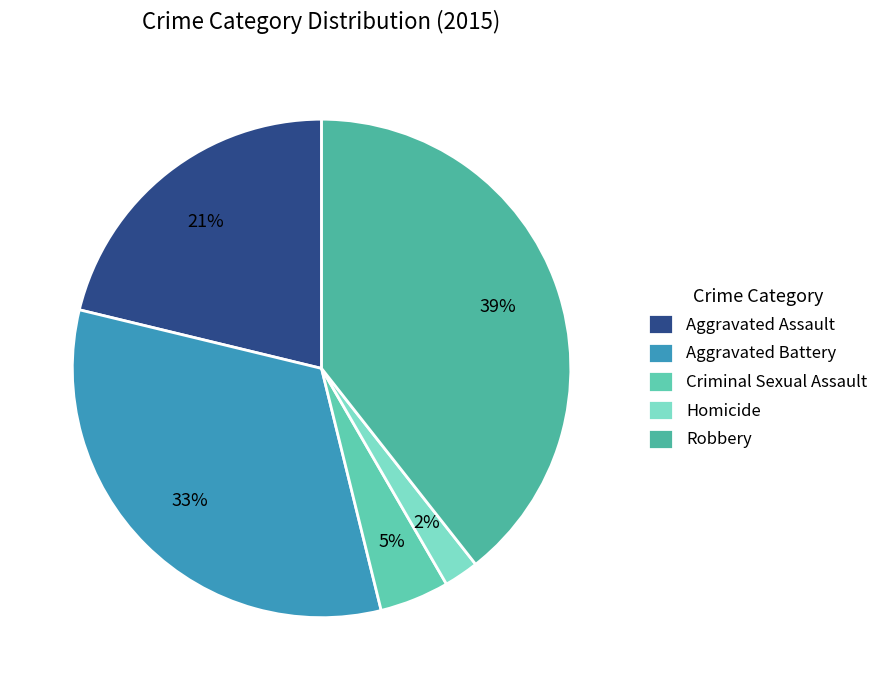

Is there a majority slice in this chart?

No